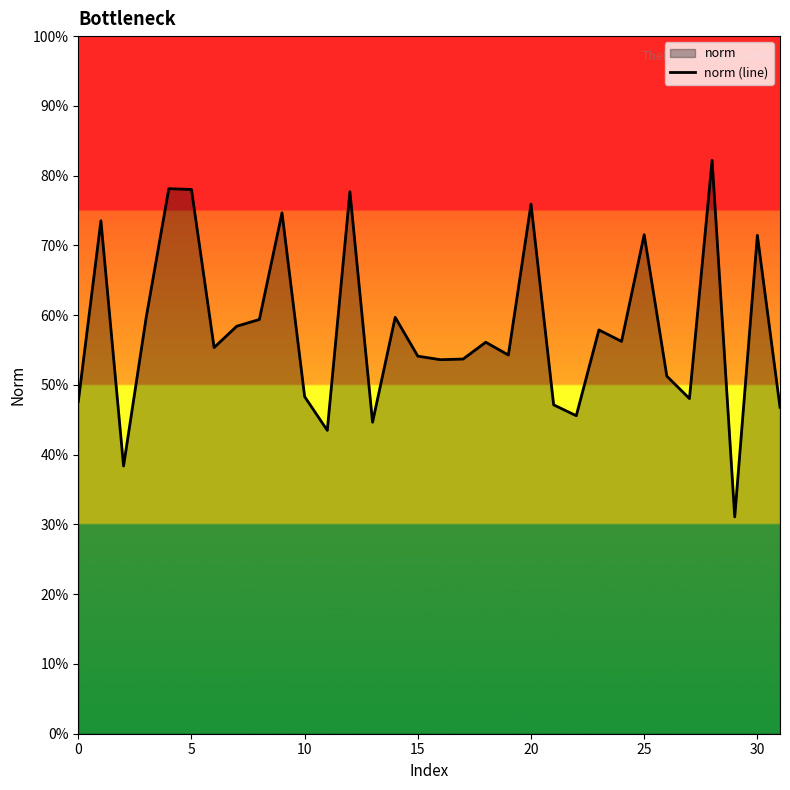

Is it true that the value at 28 is 0.8?

True